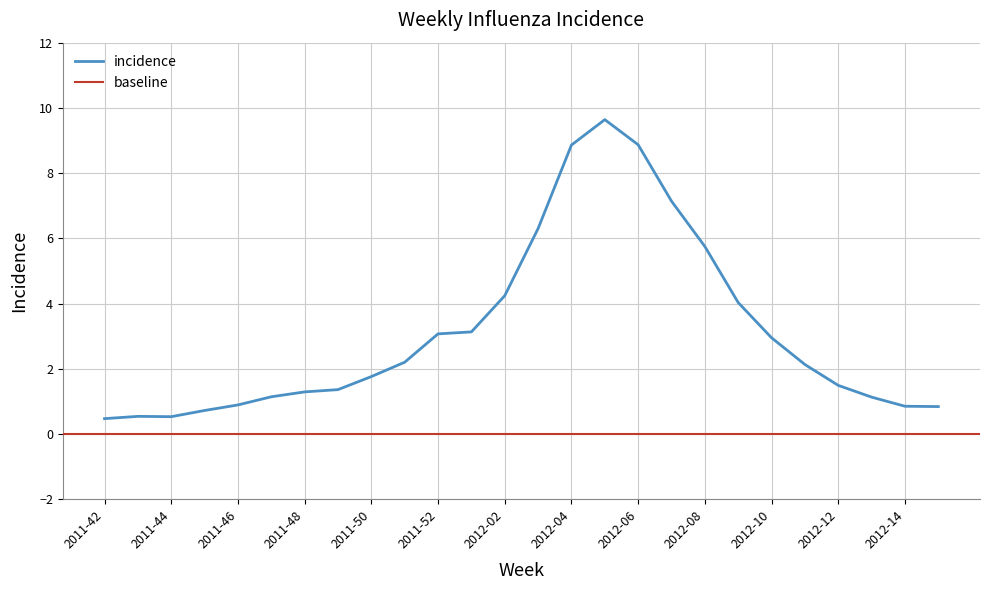

What value does the data have at 2012-04?

8.9